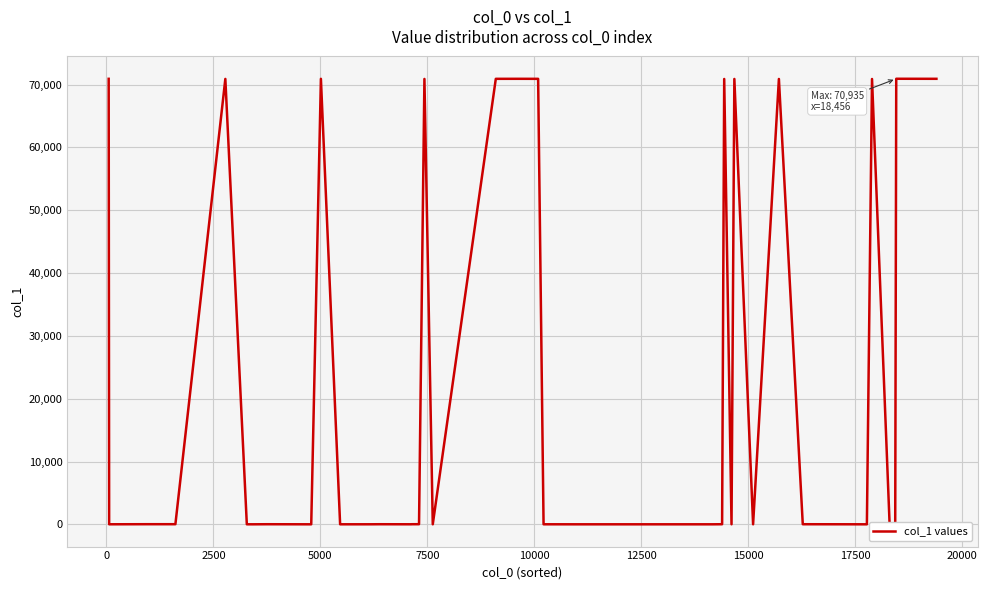

At which category does the chart reach its minimum across all series?

12500